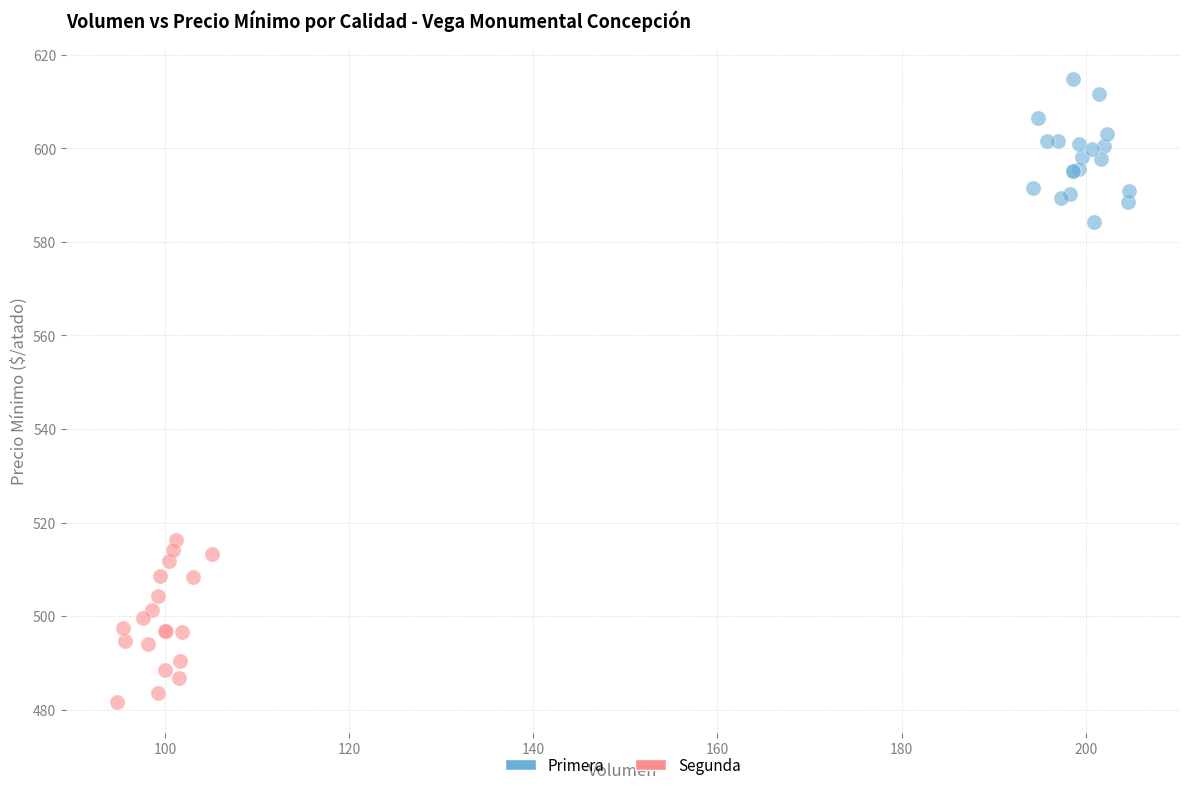

Which series reaches the minimum Y coordinate?

Segunda